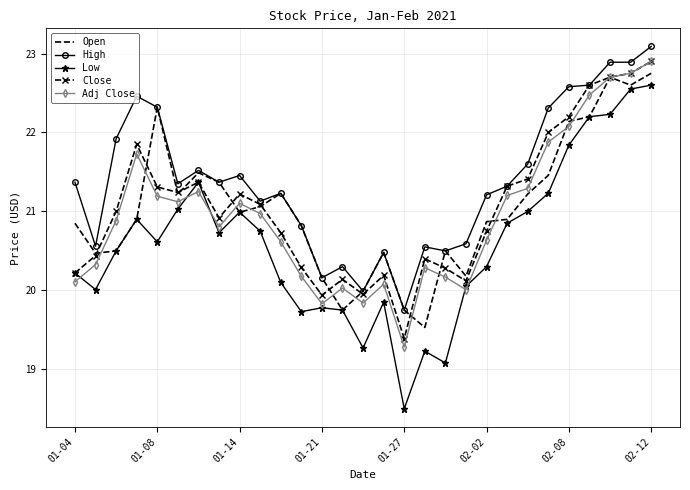

What is the lowest value of the Low series?

18.5